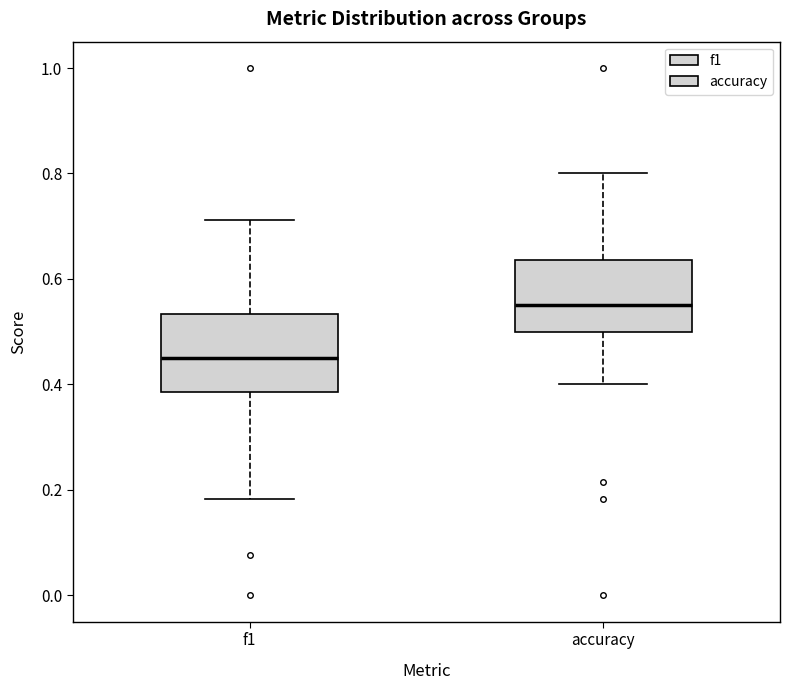

Reading left to right, transcribe this box plot: for each box, give where its median line is, the range the box spans, and where its two whiskers end, as read against the y-axis. The values are not printed on the chart, so give them approximately, as read against the axis.

f1: median 0.46, box 0.38 to 0.54, whiskers 0.18 to 0.72
accuracy: median 0.56, box 0.50 to 0.64, whiskers 0.40 to 0.80